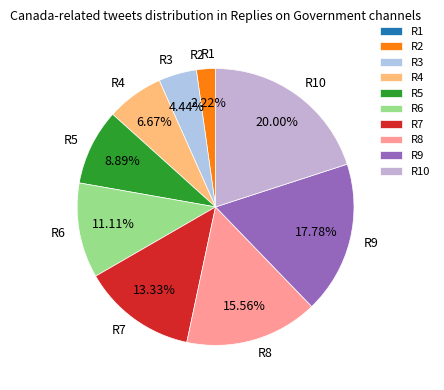

What is the ratio of the value at R5 to the value at R9?

0.5